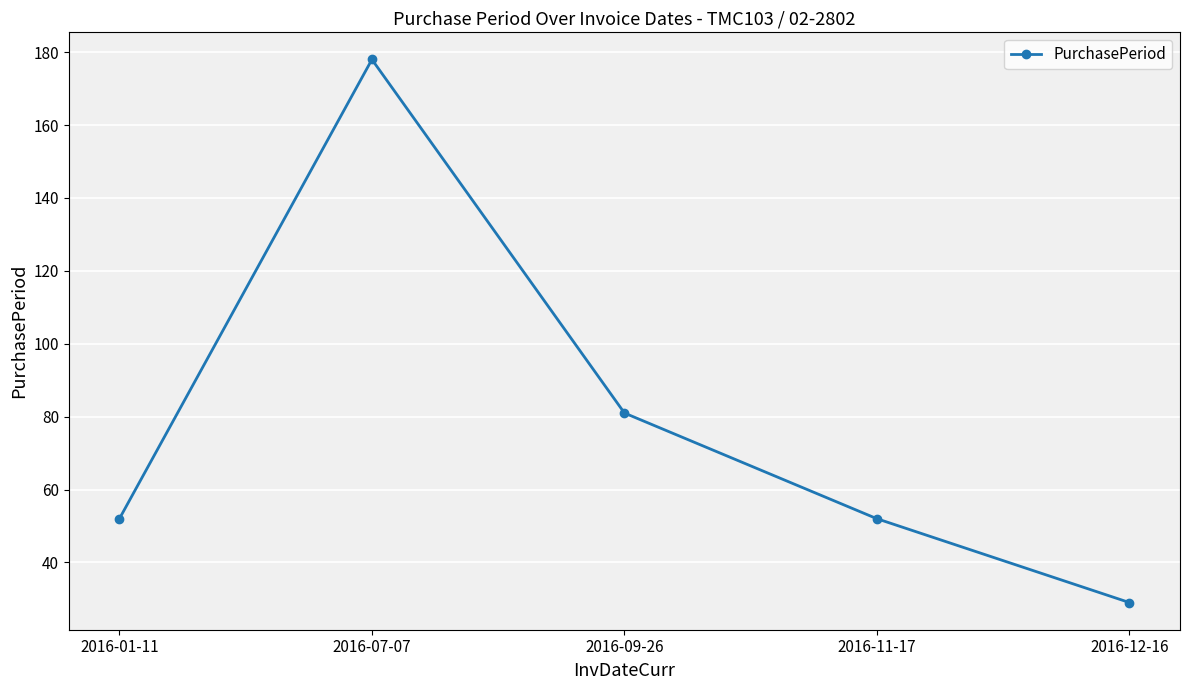

Reading left to right, extract all data points from this chart.

52	178	81	52	29